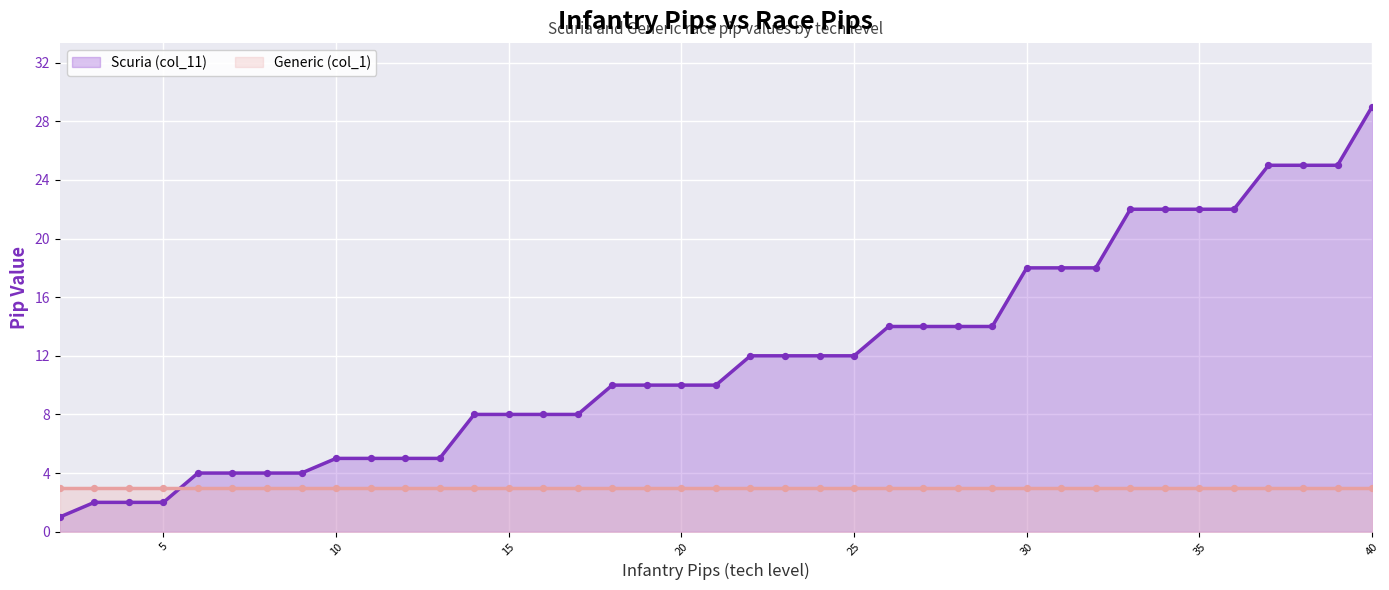

Which series reaches the maximum Y coordinate?

Scuria (col_11) (line)